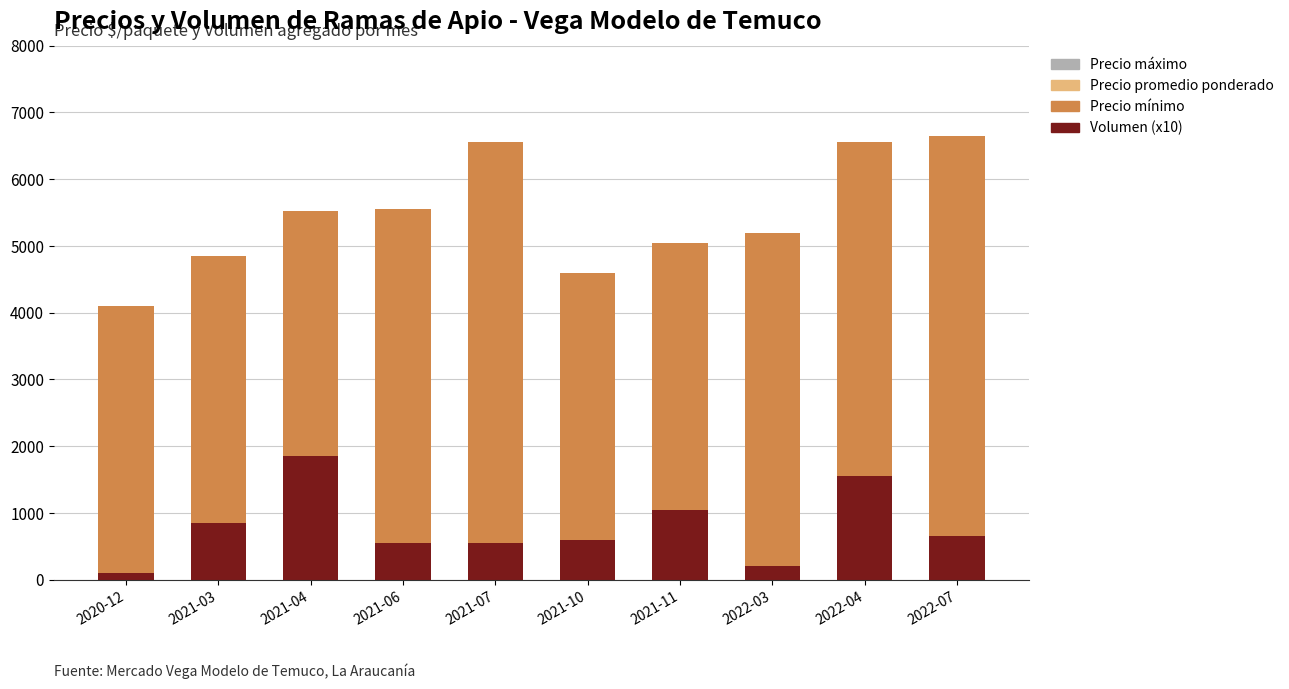

What is the sum of the Volumen (x10) values at 2021-04 and 2021-07?

2400